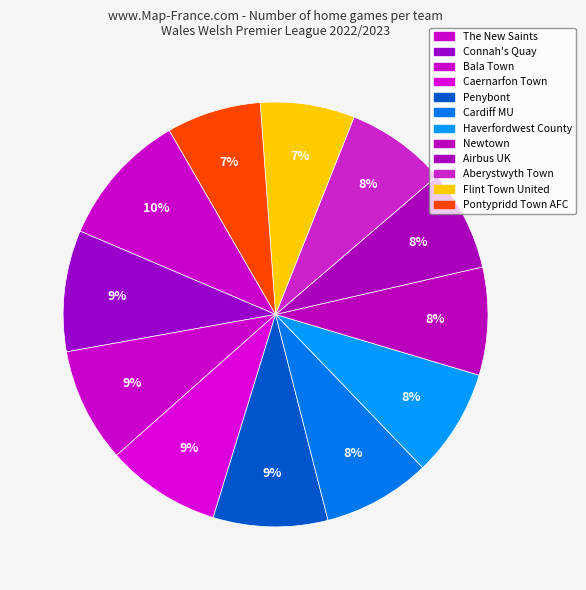

How many slices are in this pie chart?

12